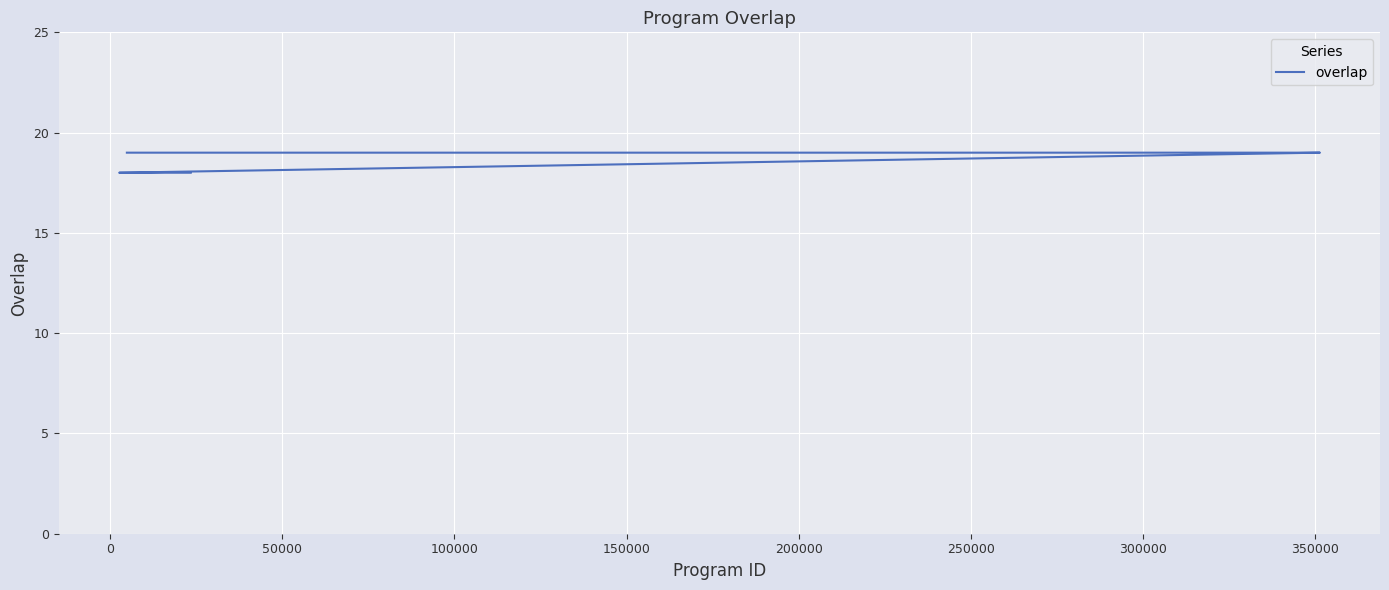

How many lines are shown in the chart?

1